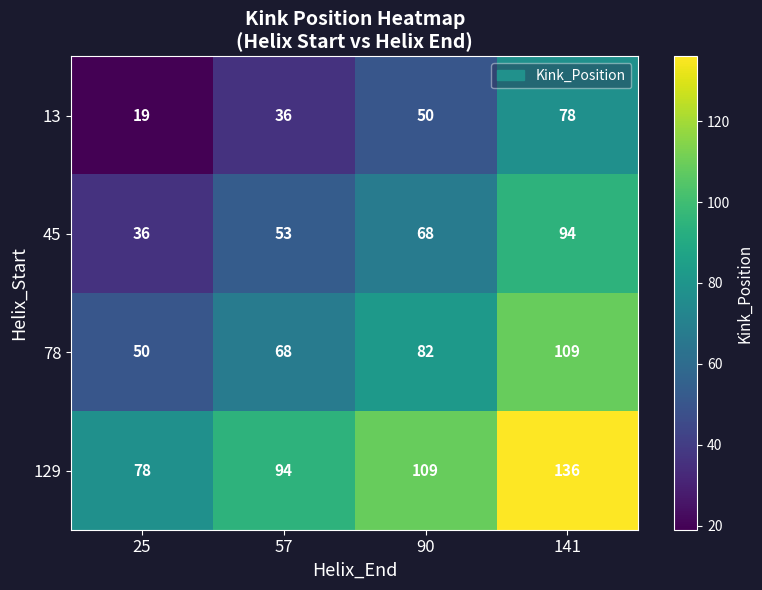

Is it true that 78 equals 91 at 57?

False